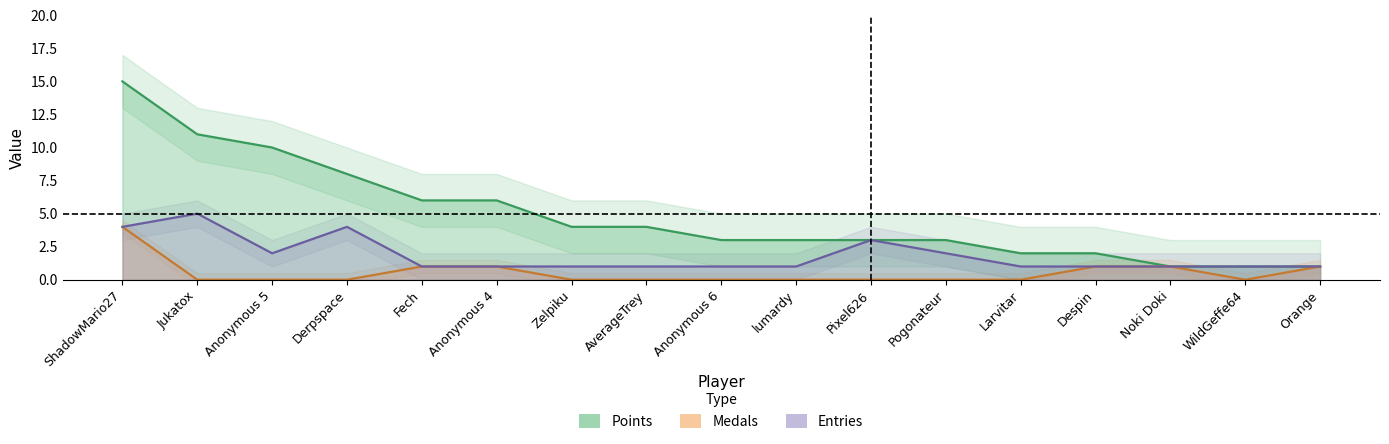

List the series in order of their peak value, highest first.

Points, Entries, Medals